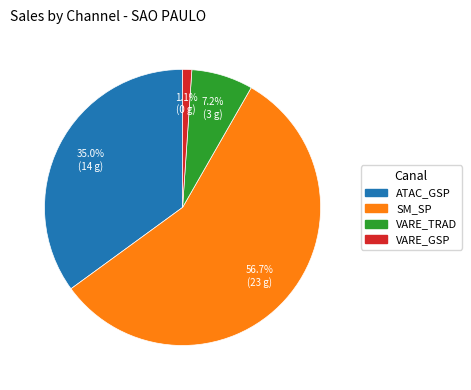

Do VARE_TRAD and SM_SP together represent more than half of the pie?

Yes